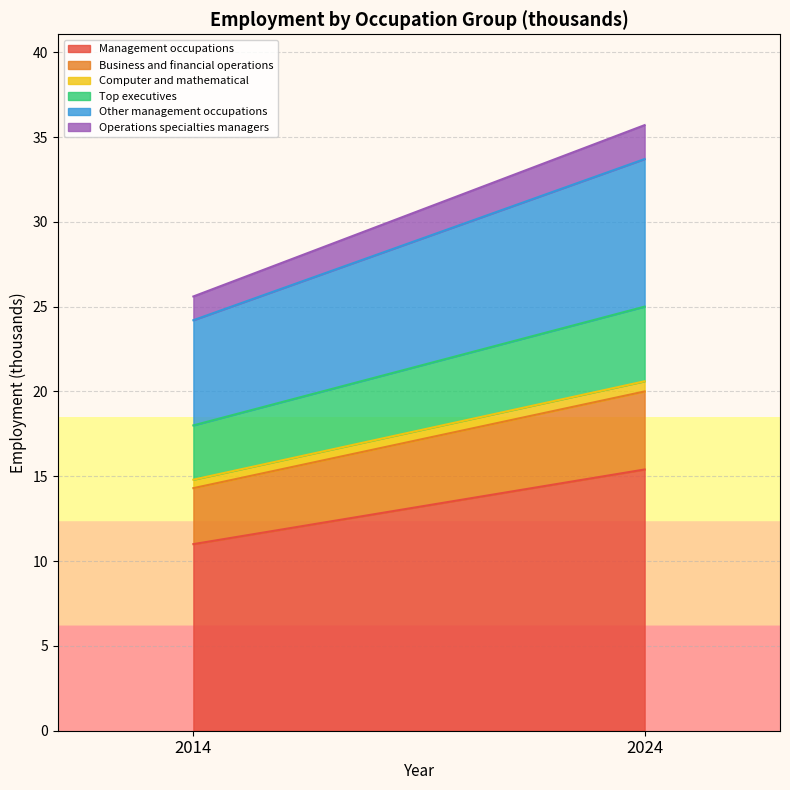

How many categories are shown in the chart?

2